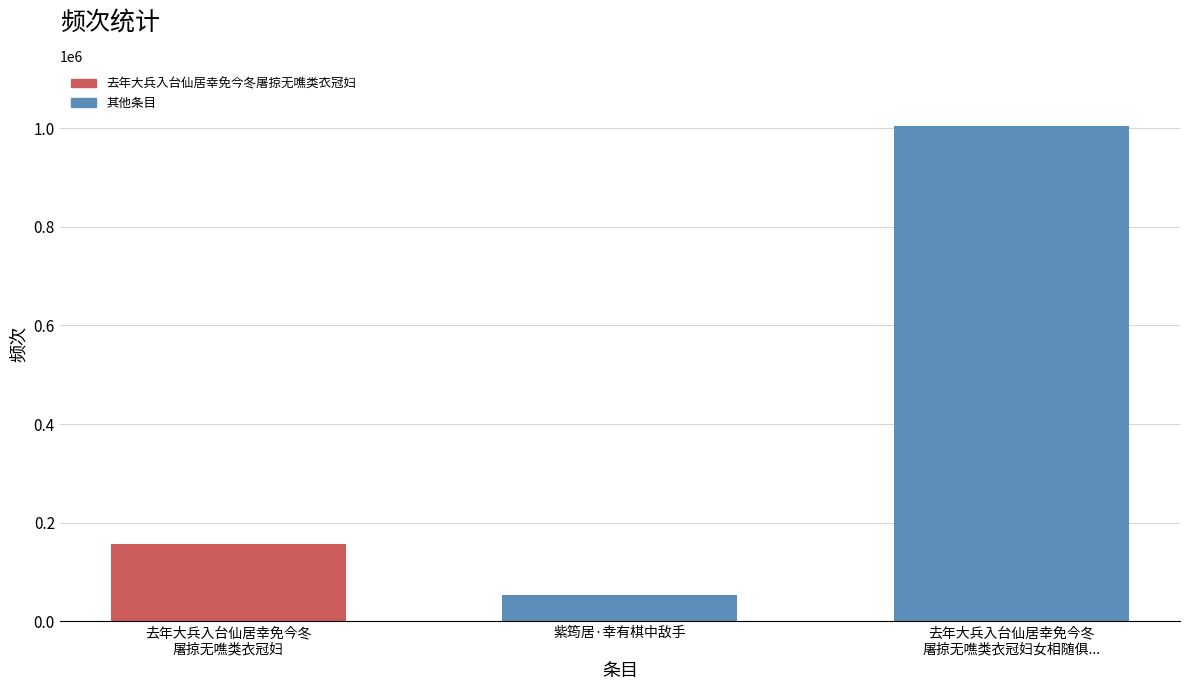

What is the change in value from 紫筠居·幸有棋中敌手 to 去年大兵入台仙居幸免今冬
屠掠无噍类衣冠妇女相随俱...?

+951829